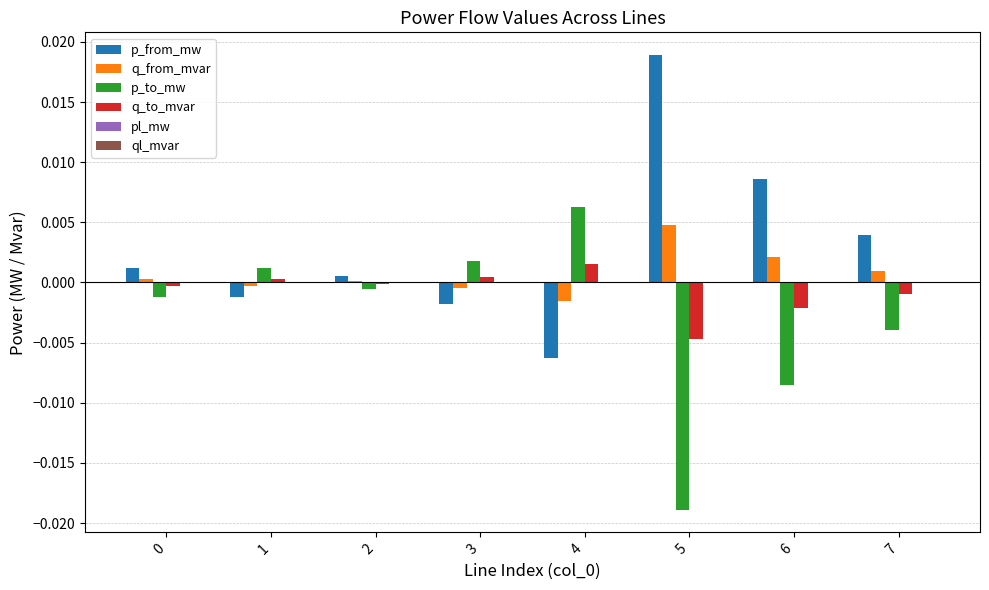

At which label does q_to_mvar reach its peak?

4